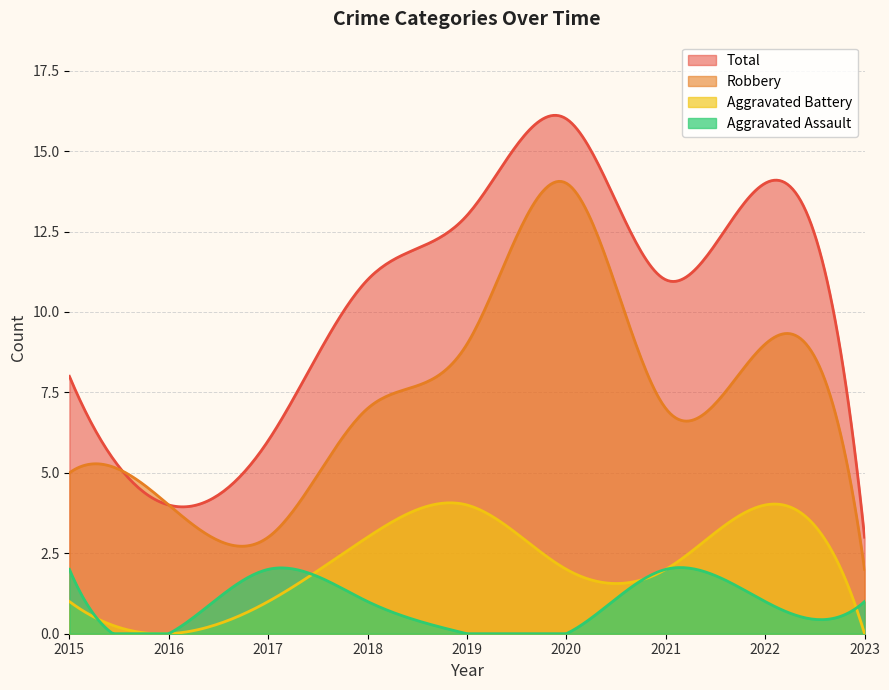

Does the chart have visible grid lines?

Yes